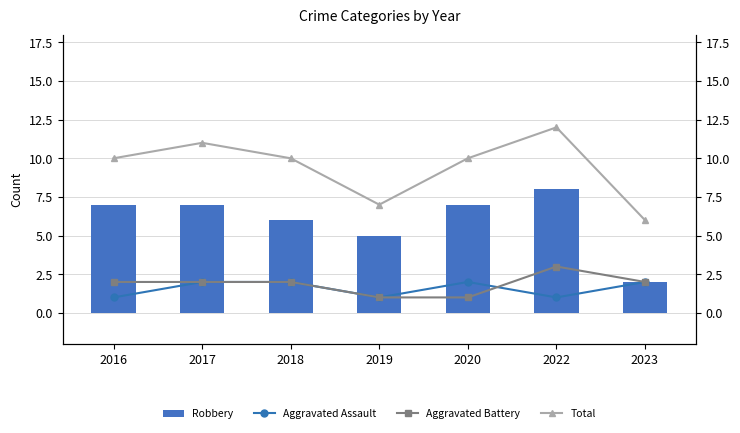

Rank the series by their maximum value, from highest to lowest.

Total, Robbery, Aggravated Battery, Aggravated Assault